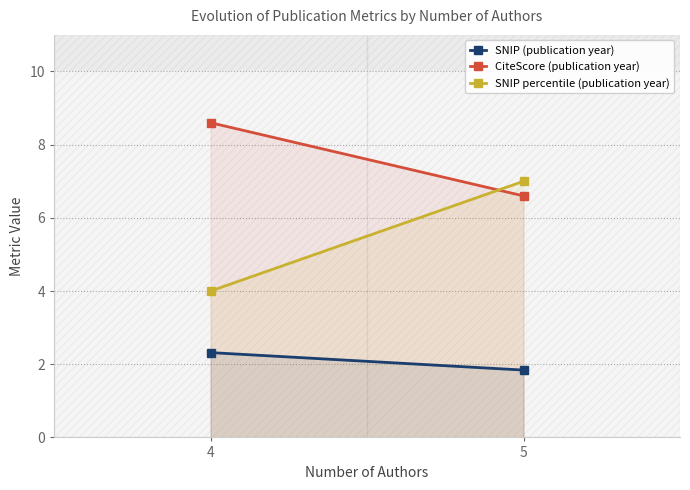

How many data points does each series have?

2